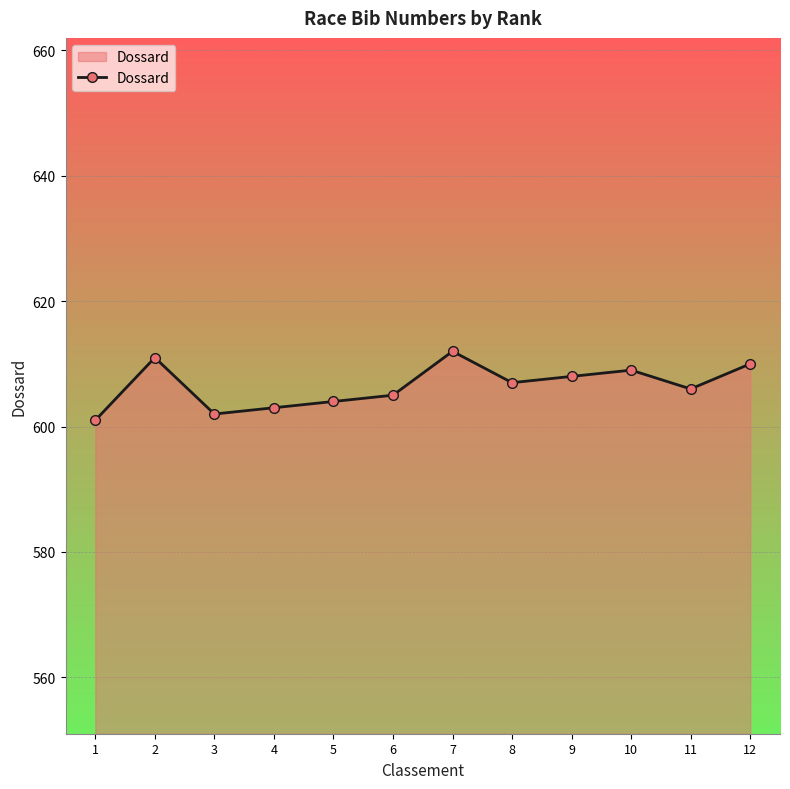

Read the value at 8, to the nearest 10.

610